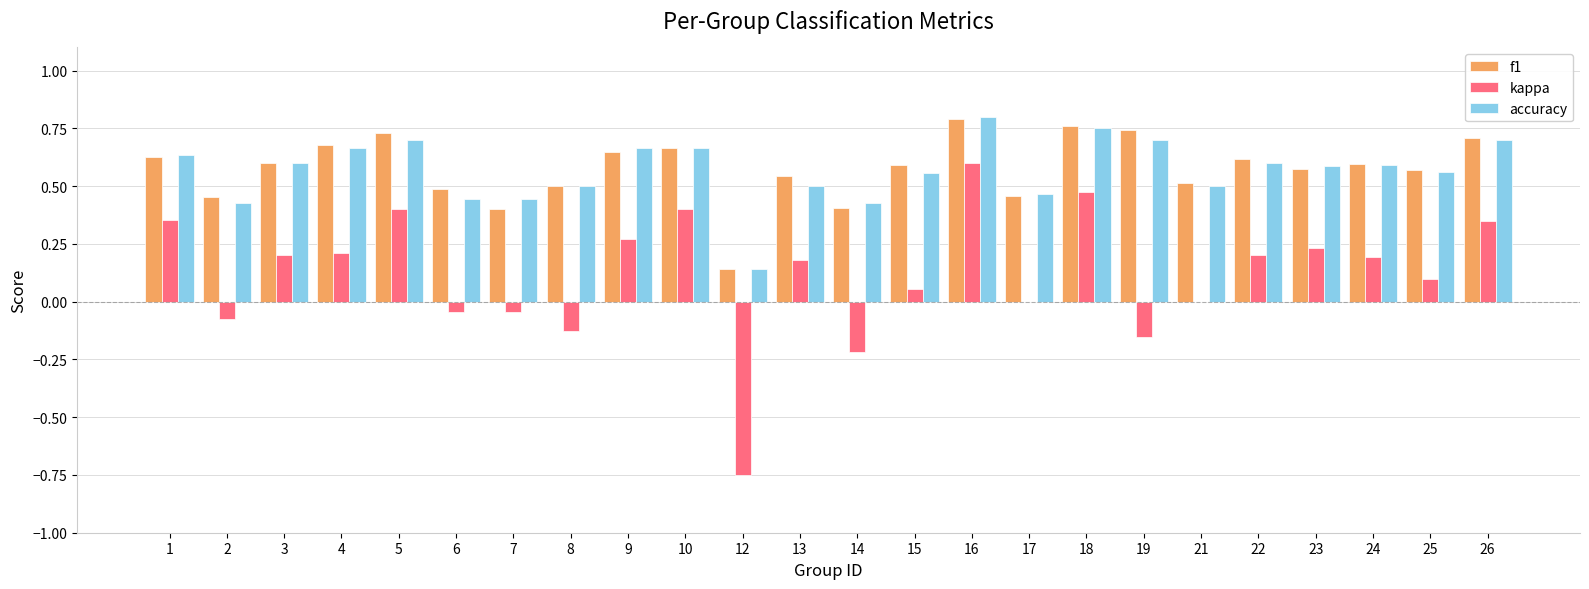

The accuracy series shows 0.3 at 22. True or false?

False